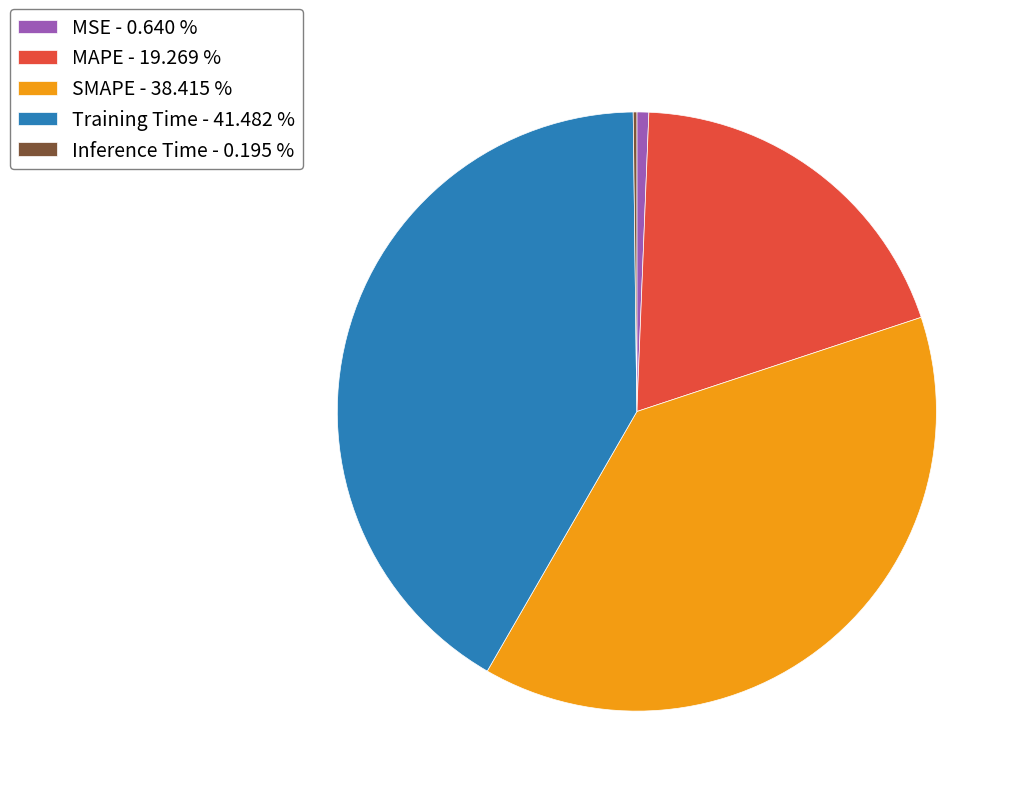

Does any single category account for the majority?

No